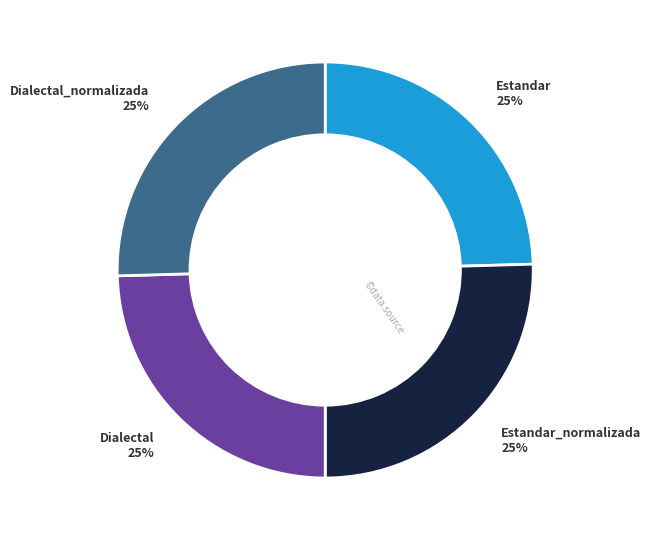

To the nearest percent, what is the average slice percentage?

25%